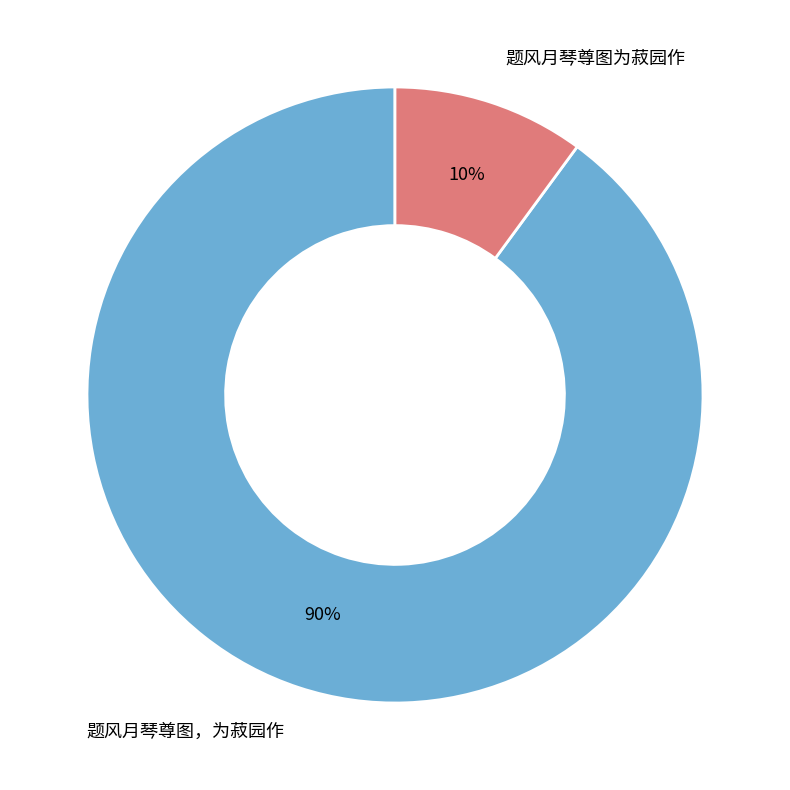

Rank the categories by value from highest to lowest.

题风月琴尊图，为菽园作, 题风月琴尊图为菽园作